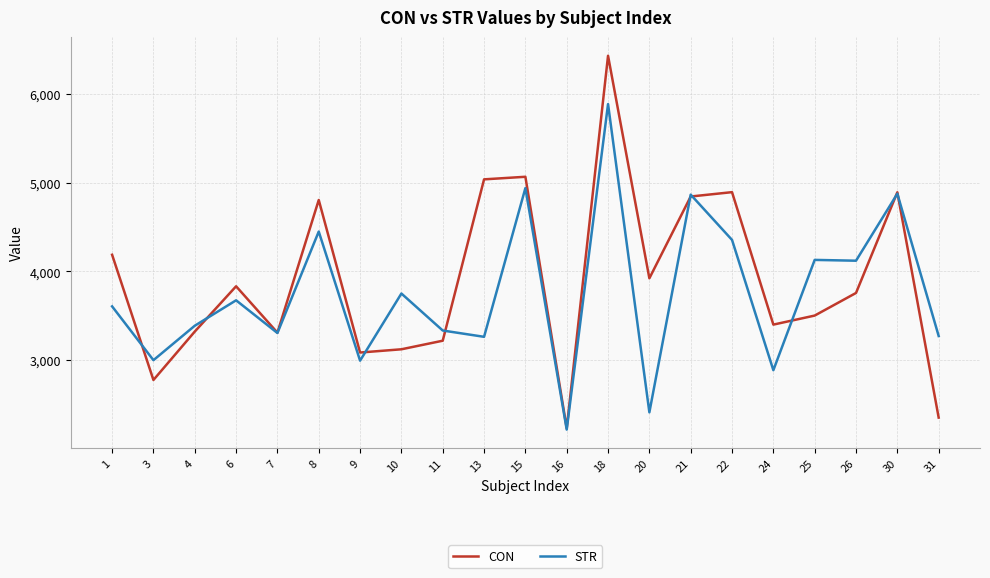

The value of CON at 25 is 4942.4. True or false?

False